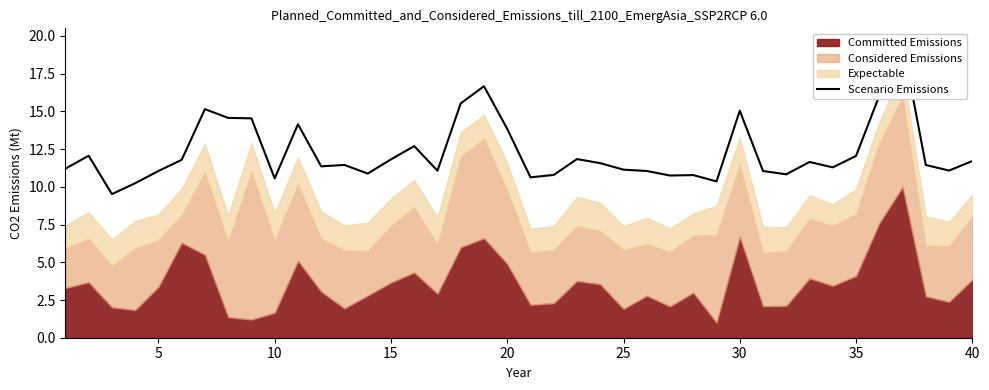

What is the difference between the values at 14 and 5?

0.2